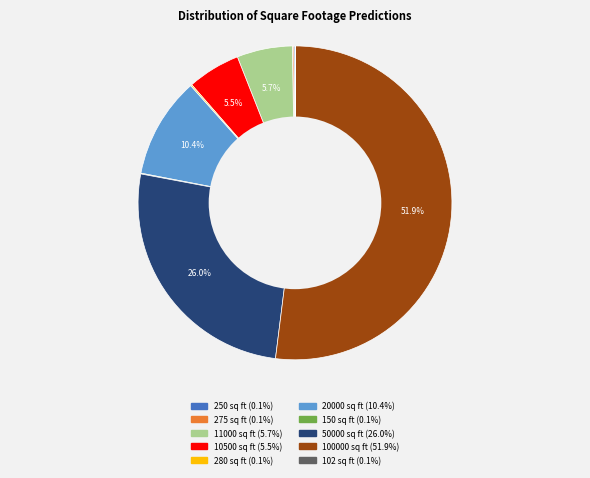

What is the largest slice in the pie chart?

100000